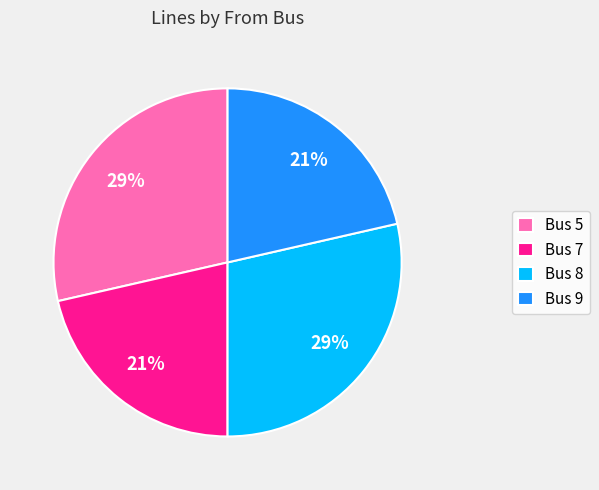

To the nearest percent, what is the average slice percentage?

25%